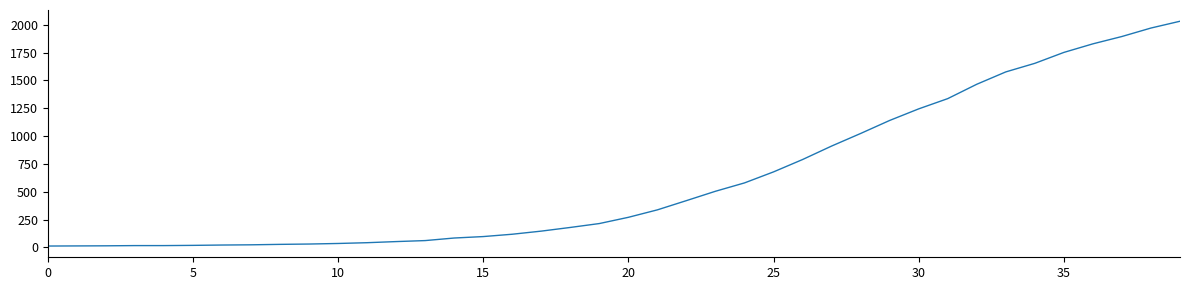

What is the maximum value shown in the chart?

2032